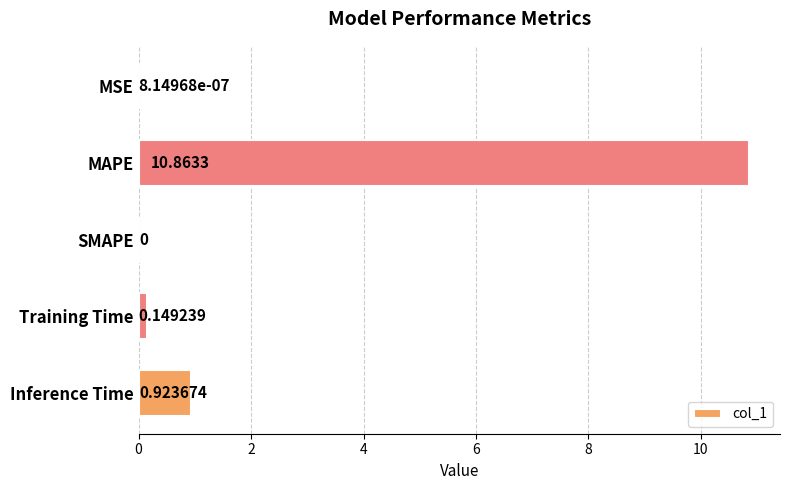

What is the sum of all values?

11.9